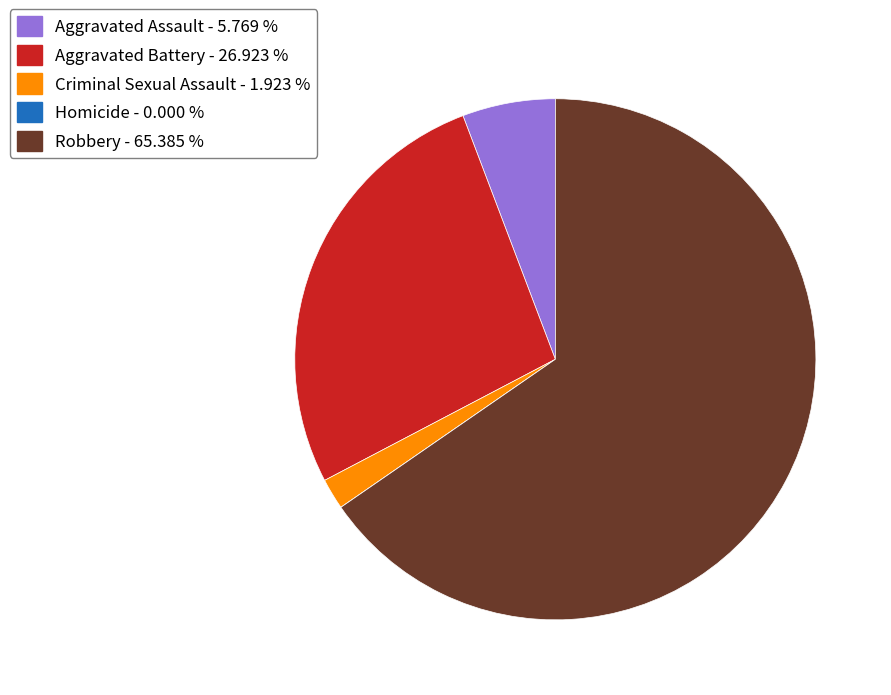

Is the sum of Criminal Sexual Assault and Aggravated Assault greater than half?

No